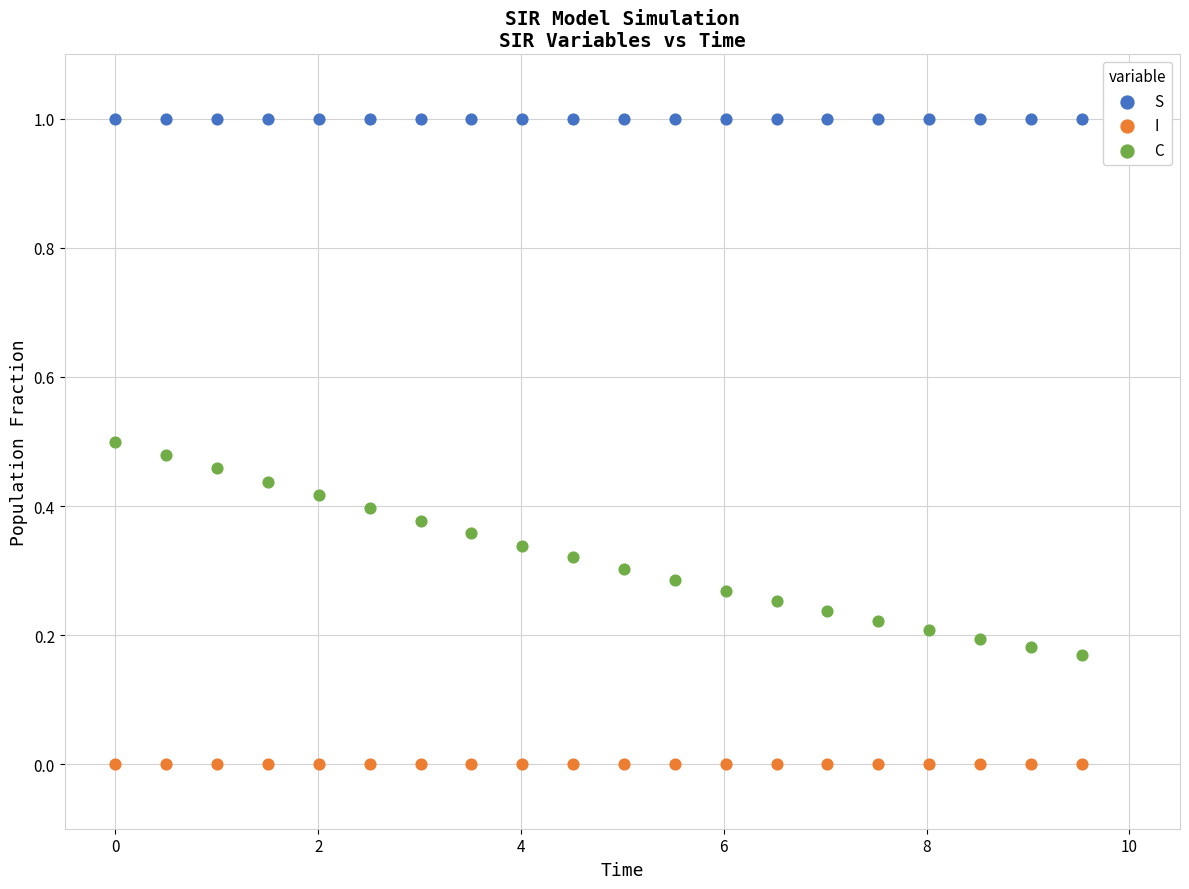

What is the X range (max minus min) for the scatter plot?

9.5